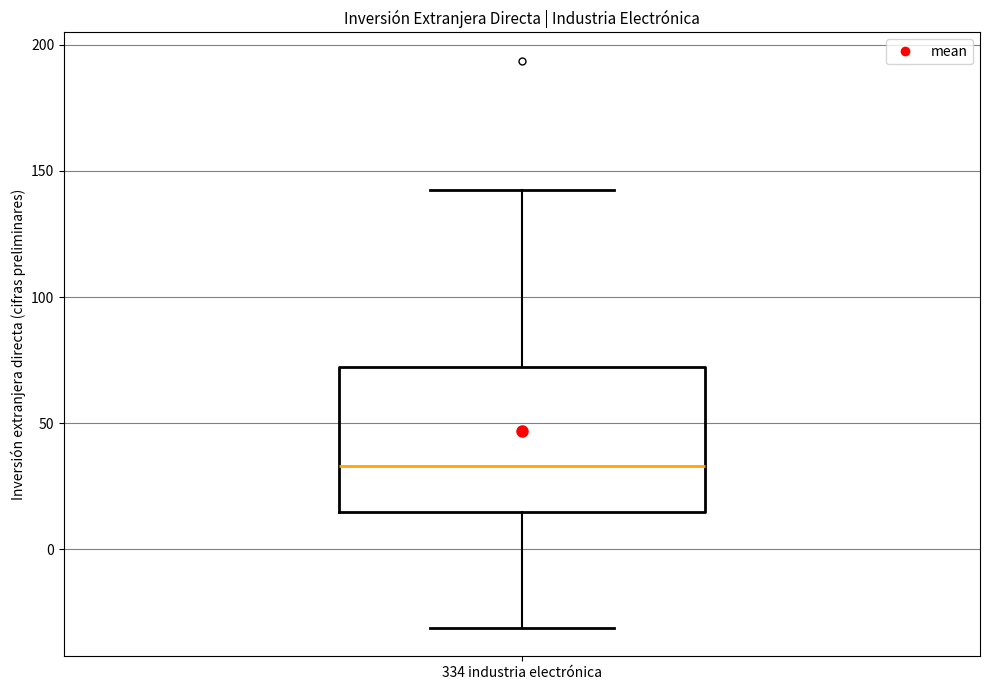

Read this box plot against the y-axis: the position of the median line, the range covered by the box, and the ends of both whiskers. The values are not printed on the chart, so give them approximately, as read against the axis.

median 35, box 15 to 70, whiskers -30 to 140